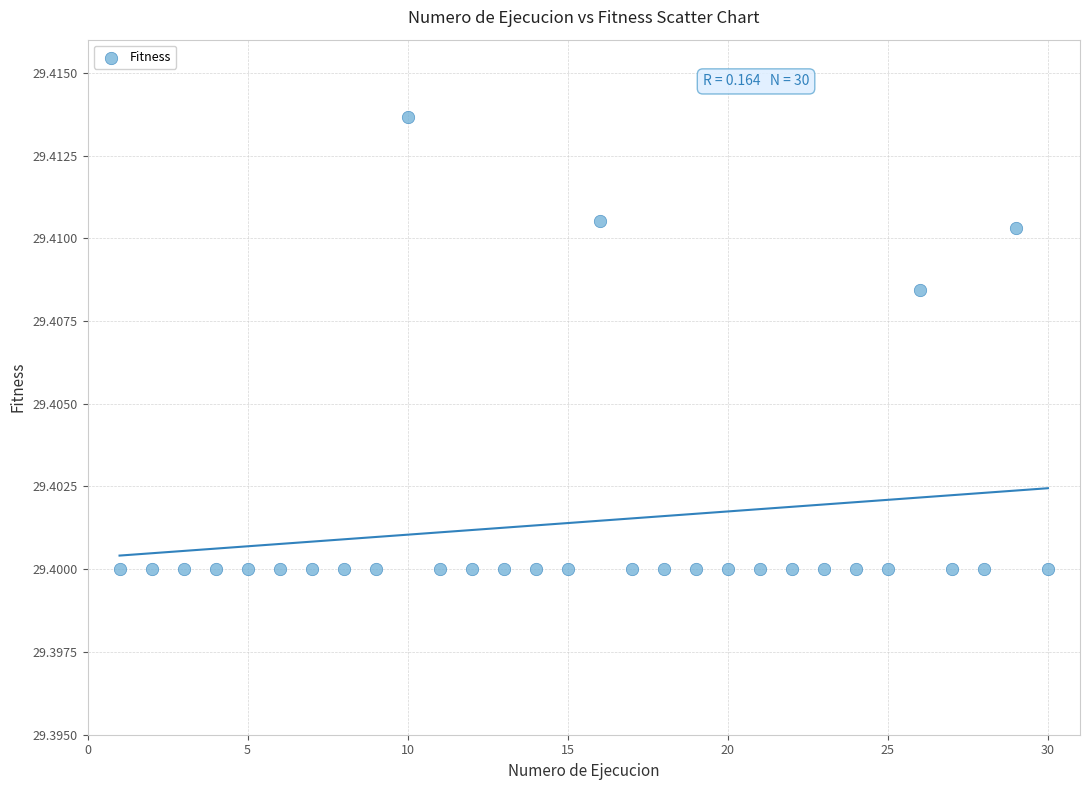

What is the range of X values (max minus min)?

29.0